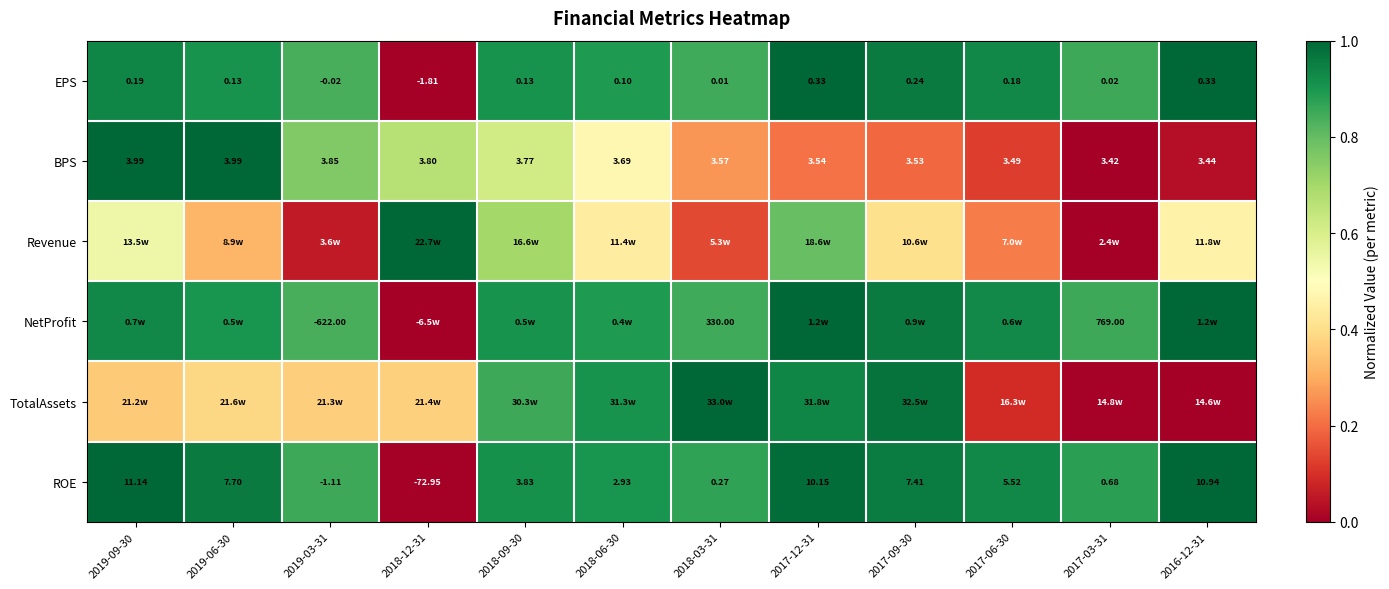

Between 2019-09-30 and 2019-06-30, which series saw the biggest shift?

Revenue